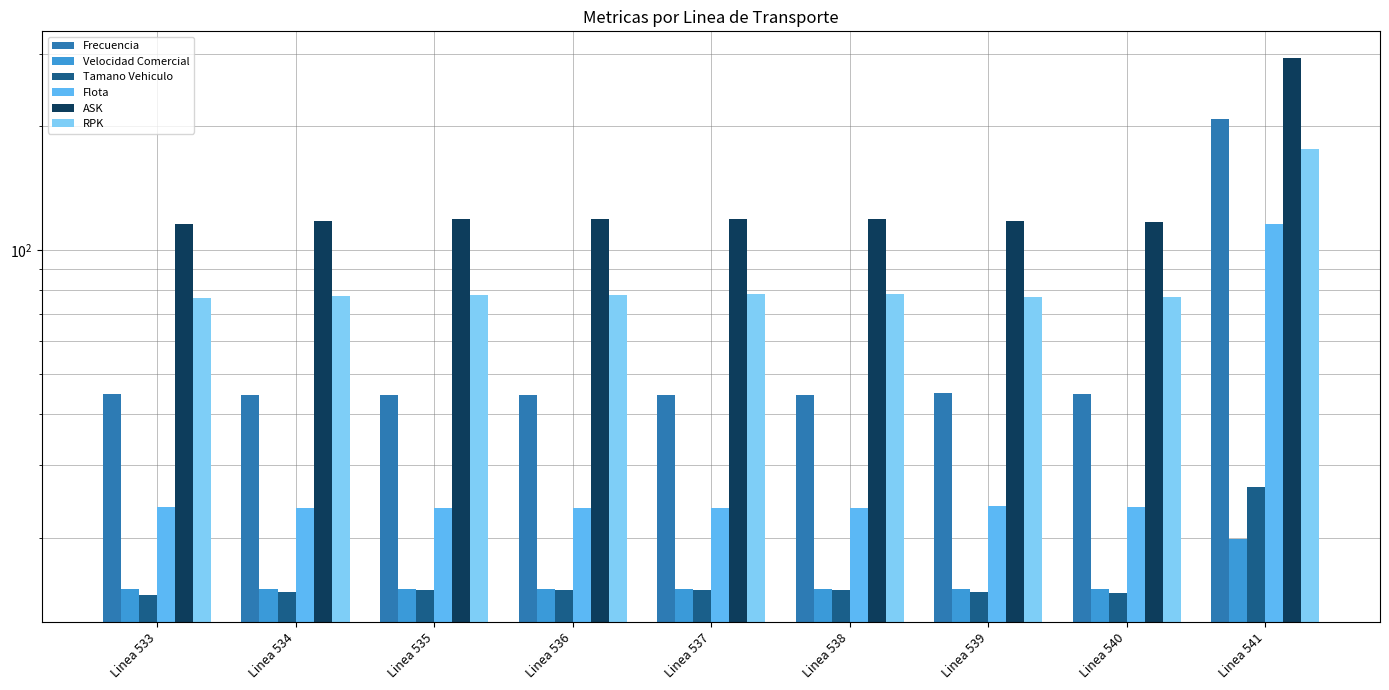

How many distinct data groups are displayed?

6